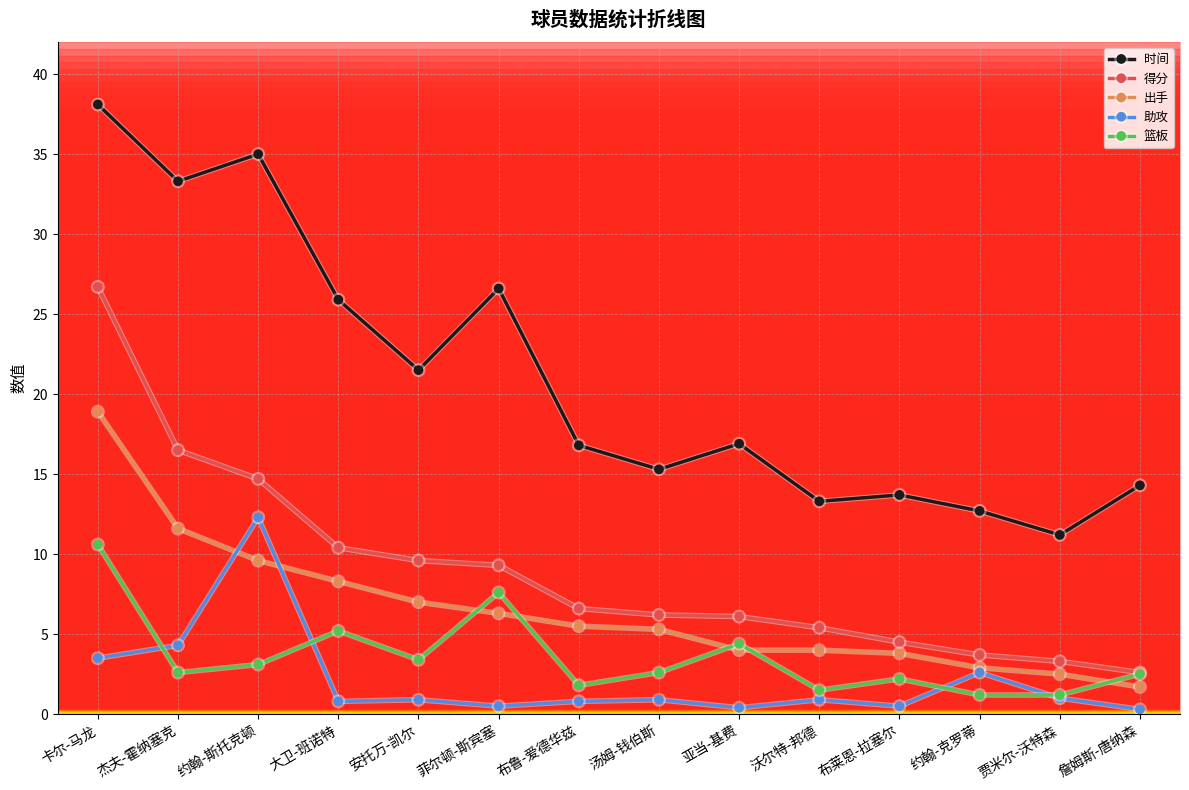

What is the sum of the 得分 values at 汤姆-钱伯斯 and 卡尔-马龙?

32.9